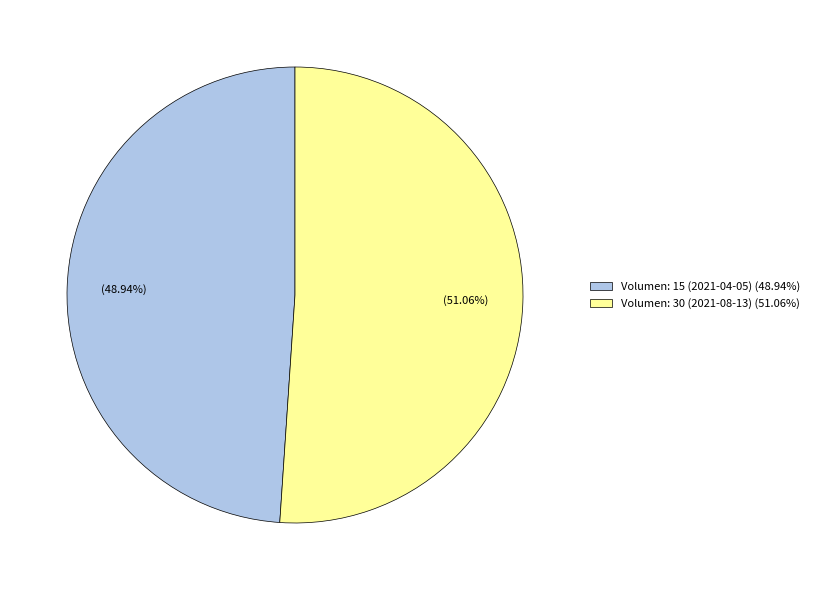

Does Volumen: 15 (2021-04-05) represent more than half of the total?

No